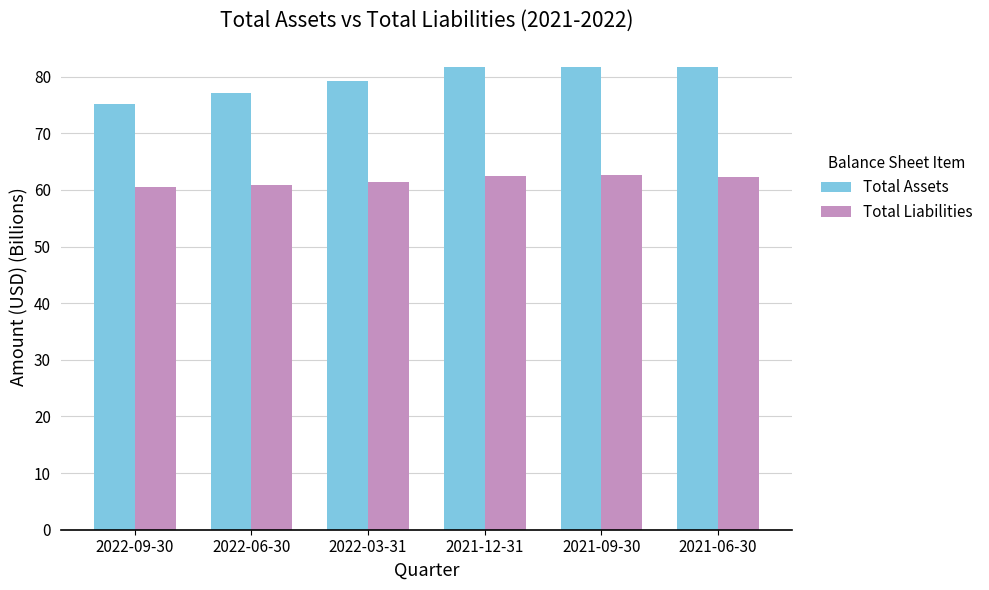

What is the difference between the maximum and minimum values in the Total Liabilities series?

2.1